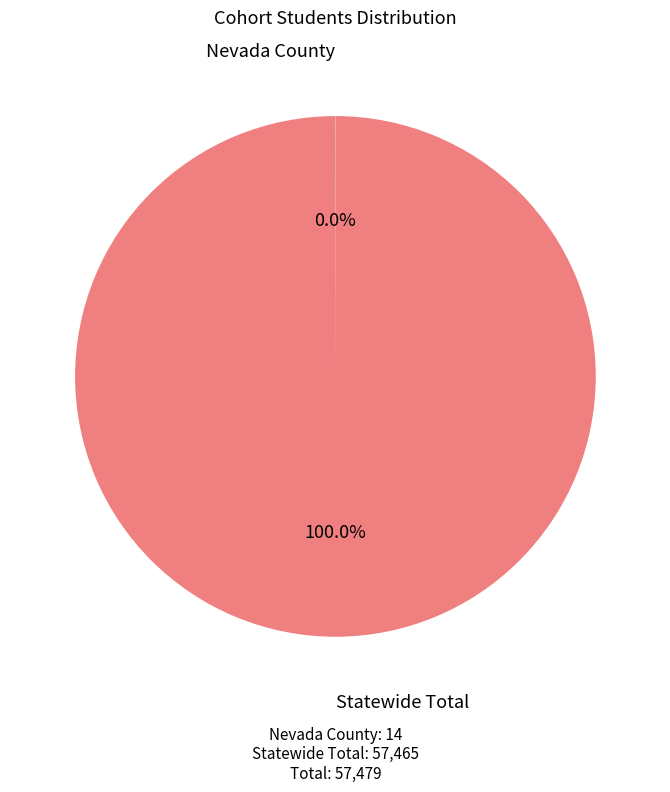

Does Statewide Total represent more than half of the total?

Yes